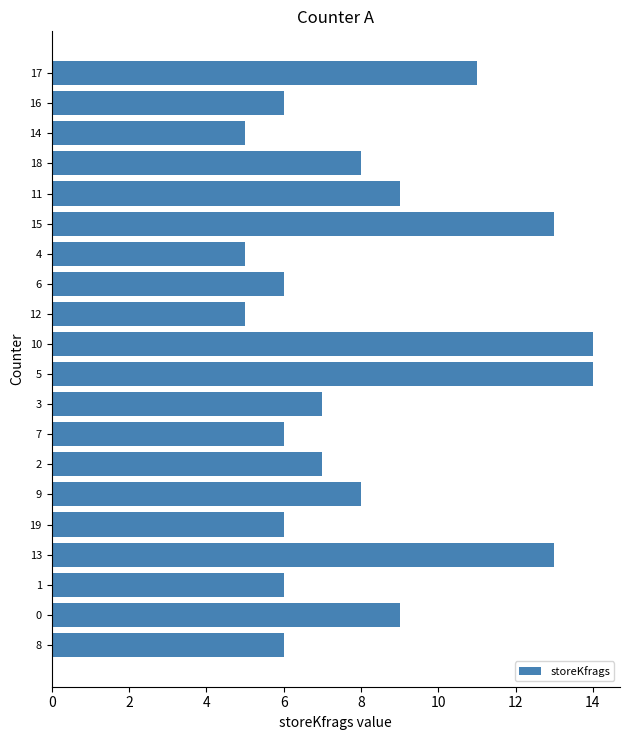

What is the average value?

8